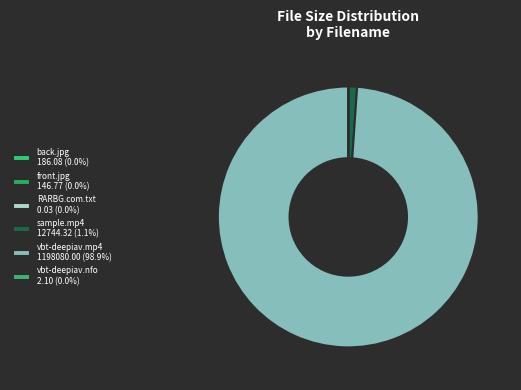

Which category accounts for the majority?

vbt-deepiav.mp4